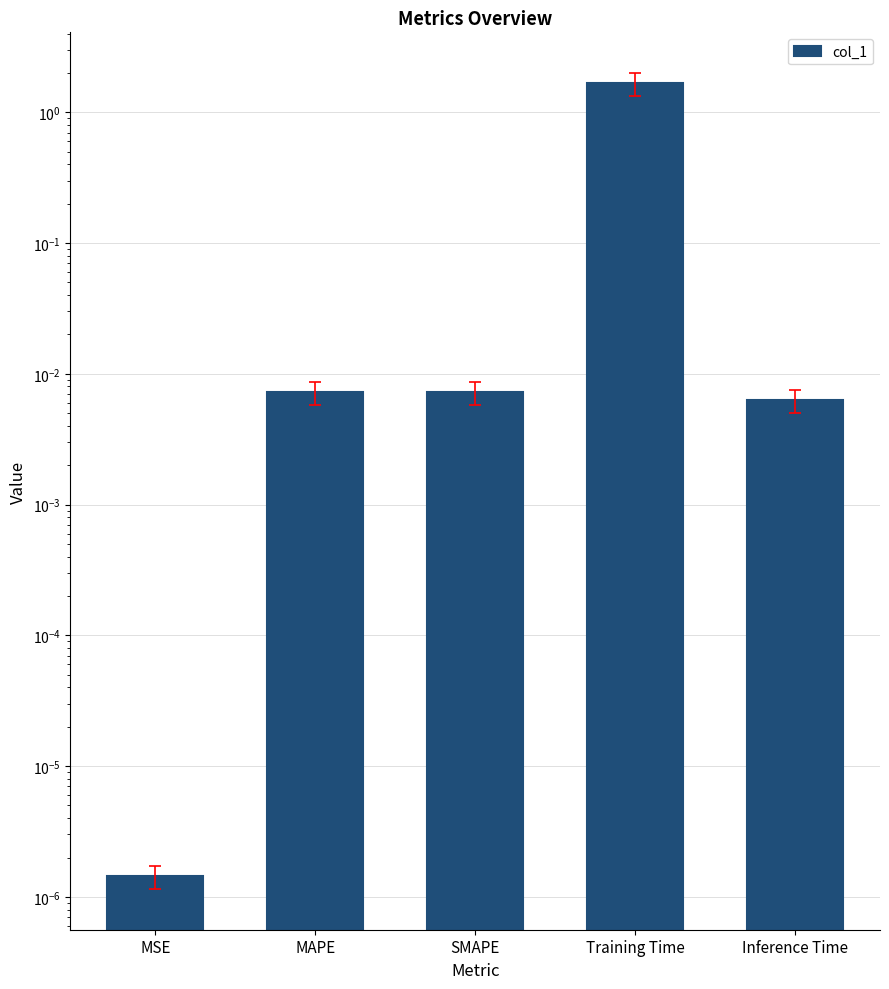

What is the sum of all values?

1.7